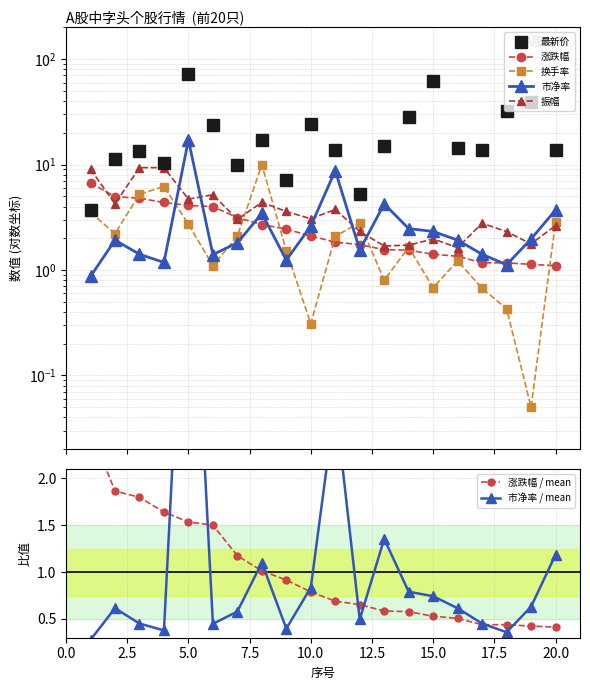

What are all the series names shown in the legend?

最新价, 涨跌幅, 换手率, 市净率, 振幅